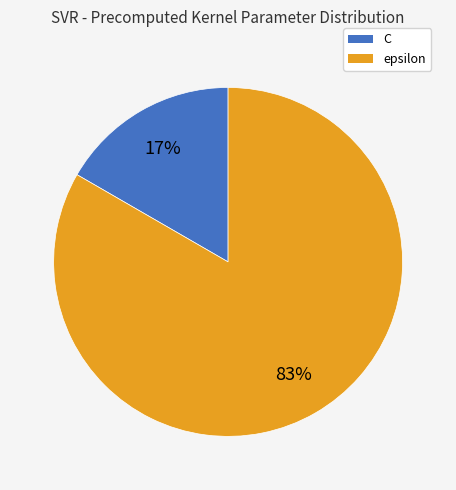

Is it true that C is 17% of the pie?

True